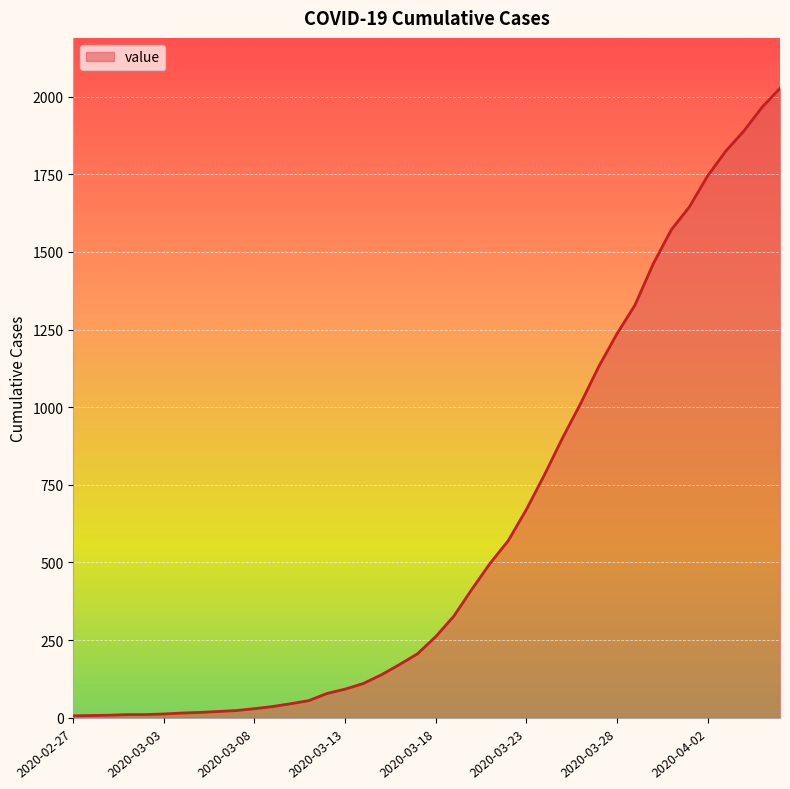

What is the difference between the maximum and minimum values?

2021